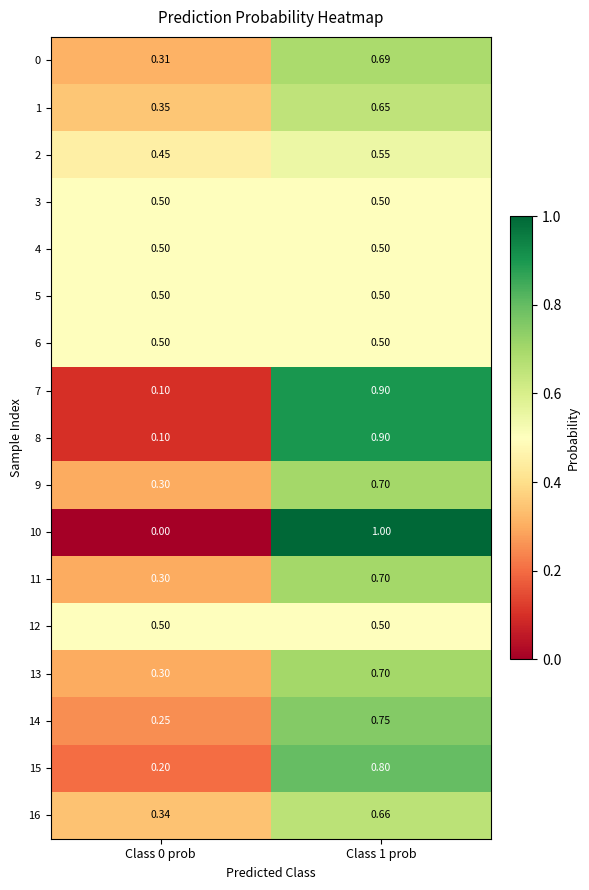

Is the value of 0 at Class 0 prob greater than the value of 4 at Class 0 prob?

No